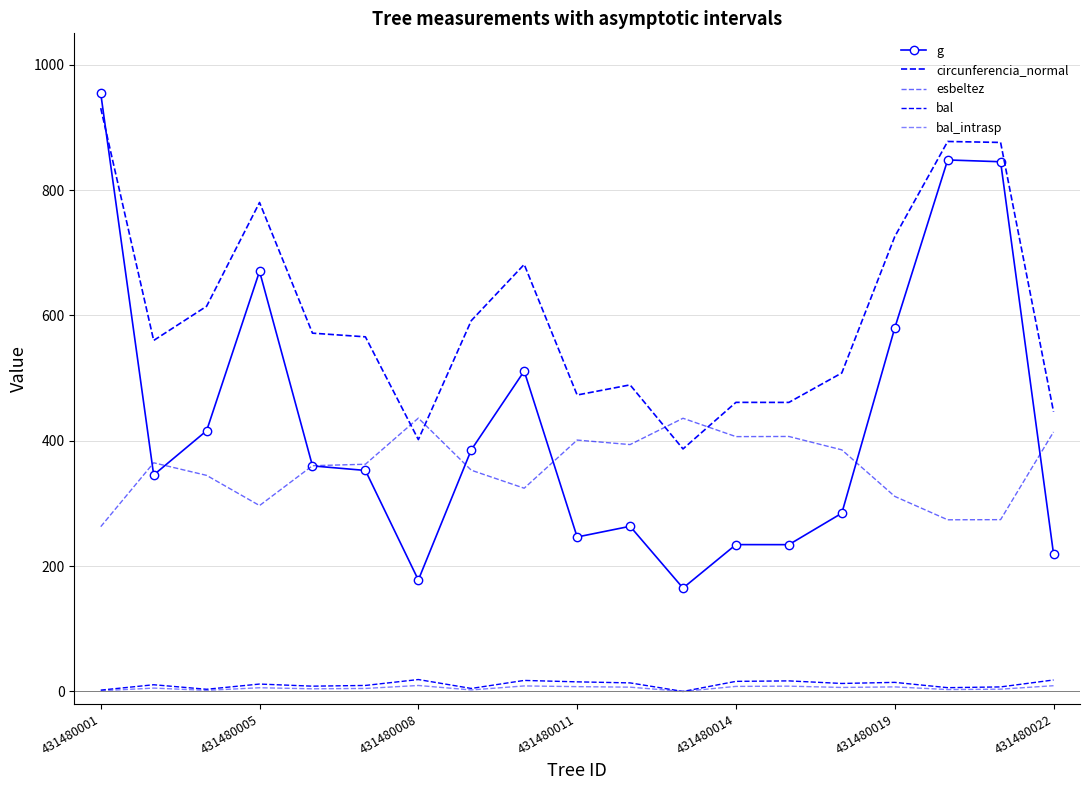

What are all the series names shown in the legend?

g, circunferencia_normal, esbeltez, bal, bal_intrasp